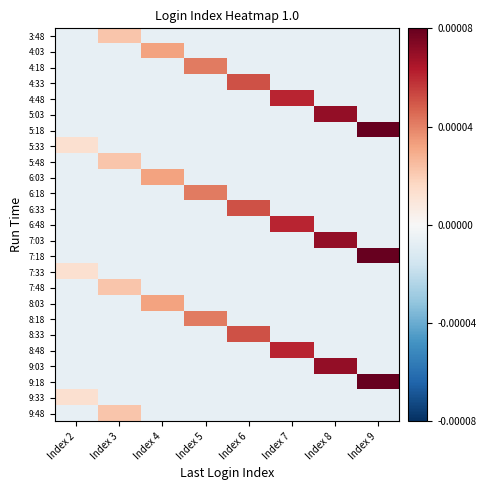

Reading right to left, what are all the values shown in this chart?

3:48: Index 9=-0.7	Index 8=-0.7	Index 7=-0.7	Index 6=-0.7	Index 5=-0.7	Index 4=-0.7	Index 3=2.3	Index 2=-0.7
4:03: Index 9=-0.7	Index 8=-0.7	Index 7=-0.7	Index 6=-0.7	Index 5=-0.7	Index 4=3.3	Index 3=-0.7	Index 2=-0.7
4:18: Index 9=-0.7	Index 8=-0.7	Index 7=-0.7	Index 6=-0.7	Index 5=4.3	Index 4=-0.7	Index 3=-0.7	Index 2=-0.7
4:33: Index 9=-0.7	Index 8=-0.7	Index 7=-0.7	Index 6=5.3	Index 5=-0.7	Index 4=-0.7	Index 3=-0.7	Index 2=-0.7
4:48: Index 9=-0.7	Index 8=-0.7	Index 7=6.3	Index 6=-0.7	Index 5=-0.7	Index 4=-0.7	Index 3=-0.7	Index 2=-0.7
5:03: Index 9=-0.7	Index 8=7.3	Index 7=-0.7	Index 6=-0.7	Index 5=-0.7	Index 4=-0.7	Index 3=-0.7	Index 2=-0.7
5:18: Index 9=8.3	Index 8=-0.7	Index 7=-0.7	Index 6=-0.7	Index 5=-0.7	Index 4=-0.7	Index 3=-0.7	Index 2=-0.7
5:33: Index 9=-0.7	Index 8=-0.7	Index 7=-0.7	Index 6=-0.7	Index 5=-0.7	Index 4=-0.7	Index 3=-0.7	Index 2=1.3
5:48: Index 9=-0.7	Index 8=-0.7	Index 7=-0.7	Index 6=-0.7	Index 5=-0.7	Index 4=-0.7	Index 3=2.3	Index 2=-0.7
6:03: Index 9=-0.7	Index 8=-0.7	Index 7=-0.7	Index 6=-0.7	Index 5=-0.7	Index 4=3.3	Index 3=-0.7	Index 2=-0.7
6:18: Index 9=-0.7	Index 8=-0.7	Index 7=-0.7	Index 6=-0.7	Index 5=4.3	Index 4=-0.7	Index 3=-0.7	Index 2=-0.7
6:33: Index 9=-0.7	Index 8=-0.7	Index 7=-0.7	Index 6=5.3	Index 5=-0.7	Index 4=-0.7	Index 3=-0.7	Index 2=-0.7
6:48: Index 9=-0.7	Index 8=-0.7	Index 7=6.3	Index 6=-0.7	Index 5=-0.7	Index 4=-0.7	Index 3=-0.7	Index 2=-0.7
7:03: Index 9=-0.7	Index 8=7.3	Index 7=-0.7	Index 6=-0.7	Index 5=-0.7	Index 4=-0.7	Index 3=-0.7	Index 2=-0.7
7:18: Index 9=8.3	Index 8=-0.7	Index 7=-0.7	Index 6=-0.7	Index 5=-0.7	Index 4=-0.7	Index 3=-0.7	Index 2=-0.7
7:33: Index 9=-0.7	Index 8=-0.7	Index 7=-0.7	Index 6=-0.7	Index 5=-0.7	Index 4=-0.7	Index 3=-0.7	Index 2=1.3
7:48: Index 9=-0.7	Index 8=-0.7	Index 7=-0.7	Index 6=-0.7	Index 5=-0.7	Index 4=-0.7	Index 3=2.3	Index 2=-0.7
8:03: Index 9=-0.7	Index 8=-0.7	Index 7=-0.7	Index 6=-0.7	Index 5=-0.7	Index 4=3.3	Index 3=-0.7	Index 2=-0.7
8:18: Index 9=-0.7	Index 8=-0.7	Index 7=-0.7	Index 6=-0.7	Index 5=4.3	Index 4=-0.7	Index 3=-0.7	Index 2=-0.7
8:33: Index 9=-0.7	Index 8=-0.7	Index 7=-0.7	Index 6=5.3	Index 5=-0.7	Index 4=-0.7	Index 3=-0.7	Index 2=-0.7
8:48: Index 9=-0.7	Index 8=-0.7	Index 7=6.3	Index 6=-0.7	Index 5=-0.7	Index 4=-0.7	Index 3=-0.7	Index 2=-0.7
9:03: Index 9=-0.7	Index 8=7.3	Index 7=-0.7	Index 6=-0.7	Index 5=-0.7	Index 4=-0.7	Index 3=-0.7	Index 2=-0.7
9:18: Index 9=8.3	Index 8=-0.7	Index 7=-0.7	Index 6=-0.7	Index 5=-0.7	Index 4=-0.7	Index 3=-0.7	Index 2=-0.7
9:33: Index 9=-0.7	Index 8=-0.7	Index 7=-0.7	Index 6=-0.7	Index 5=-0.7	Index 4=-0.7	Index 3=-0.7	Index 2=1.3
9:48: Index 9=-0.7	Index 8=-0.7	Index 7=-0.7	Index 6=-0.7	Index 5=-0.7	Index 4=-0.7	Index 3=2.3	Index 2=-0.7